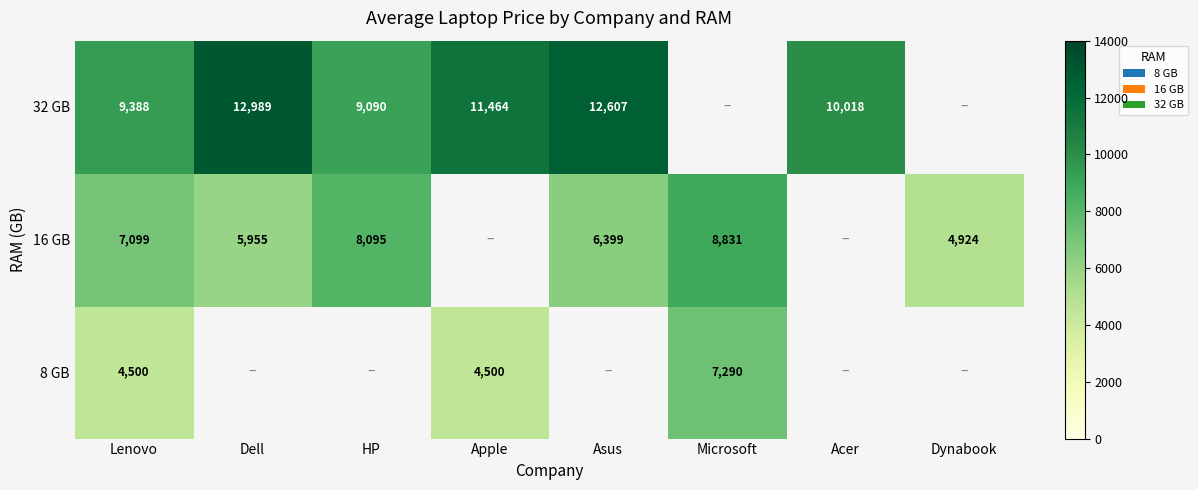

Which series has the largest total across all categories?

8 GB